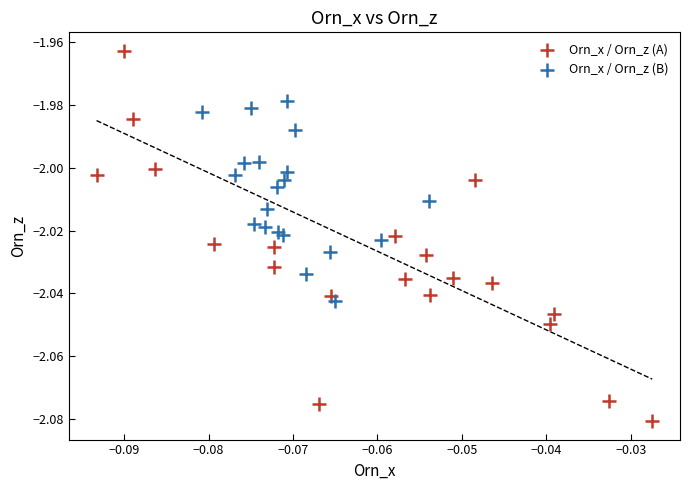

What are all the series names shown in the legend?

Orn_x / Orn_z (A), Orn_x / Orn_z (B)